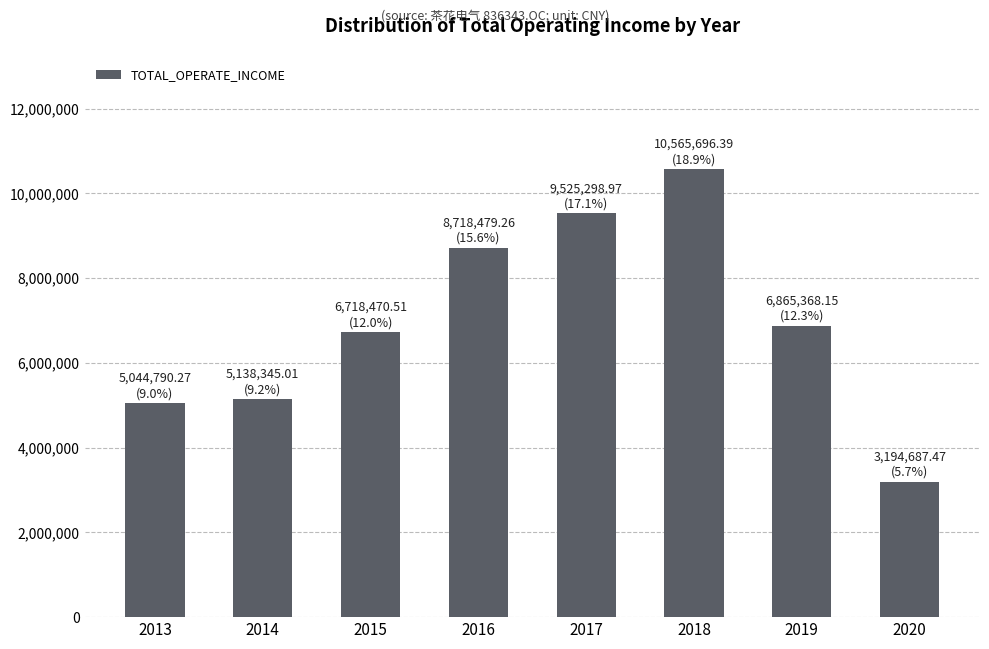

Count the number of values greater than 6865368.

4